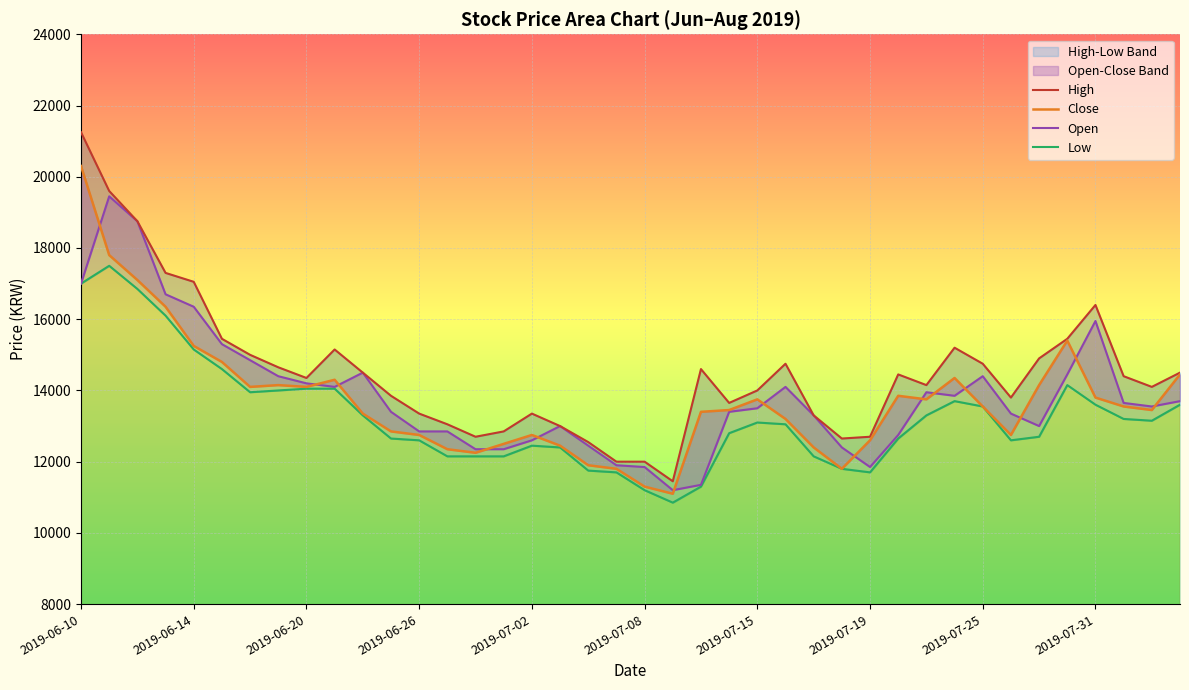

List the series in order of their peak value, highest first.

High, Close, Open, Low